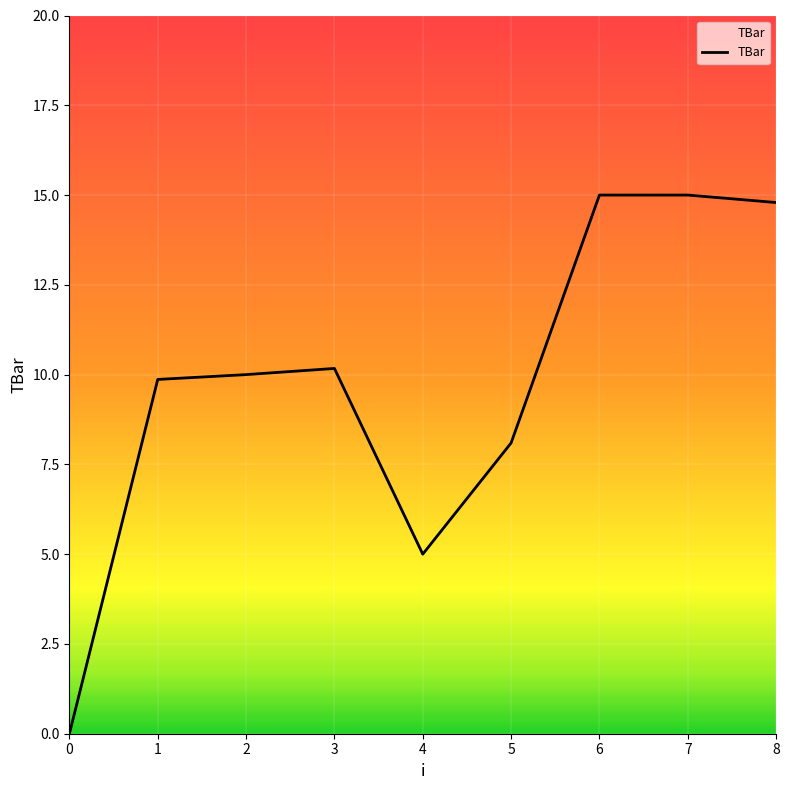

What is the ratio of the value at 5 to the value at 3?

0.8